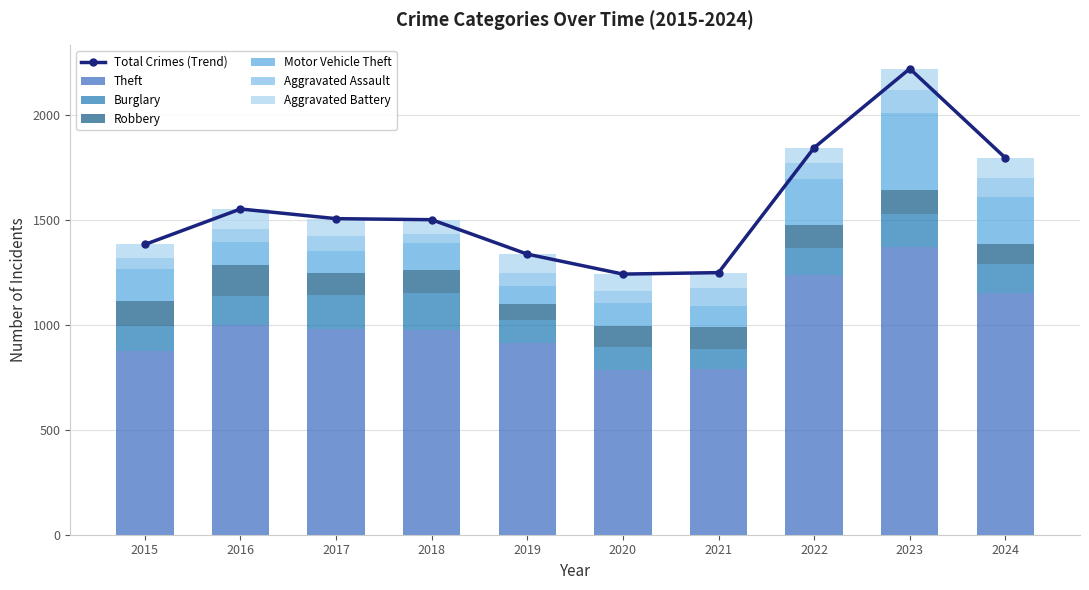

What is the maximum value for Theft?

1368